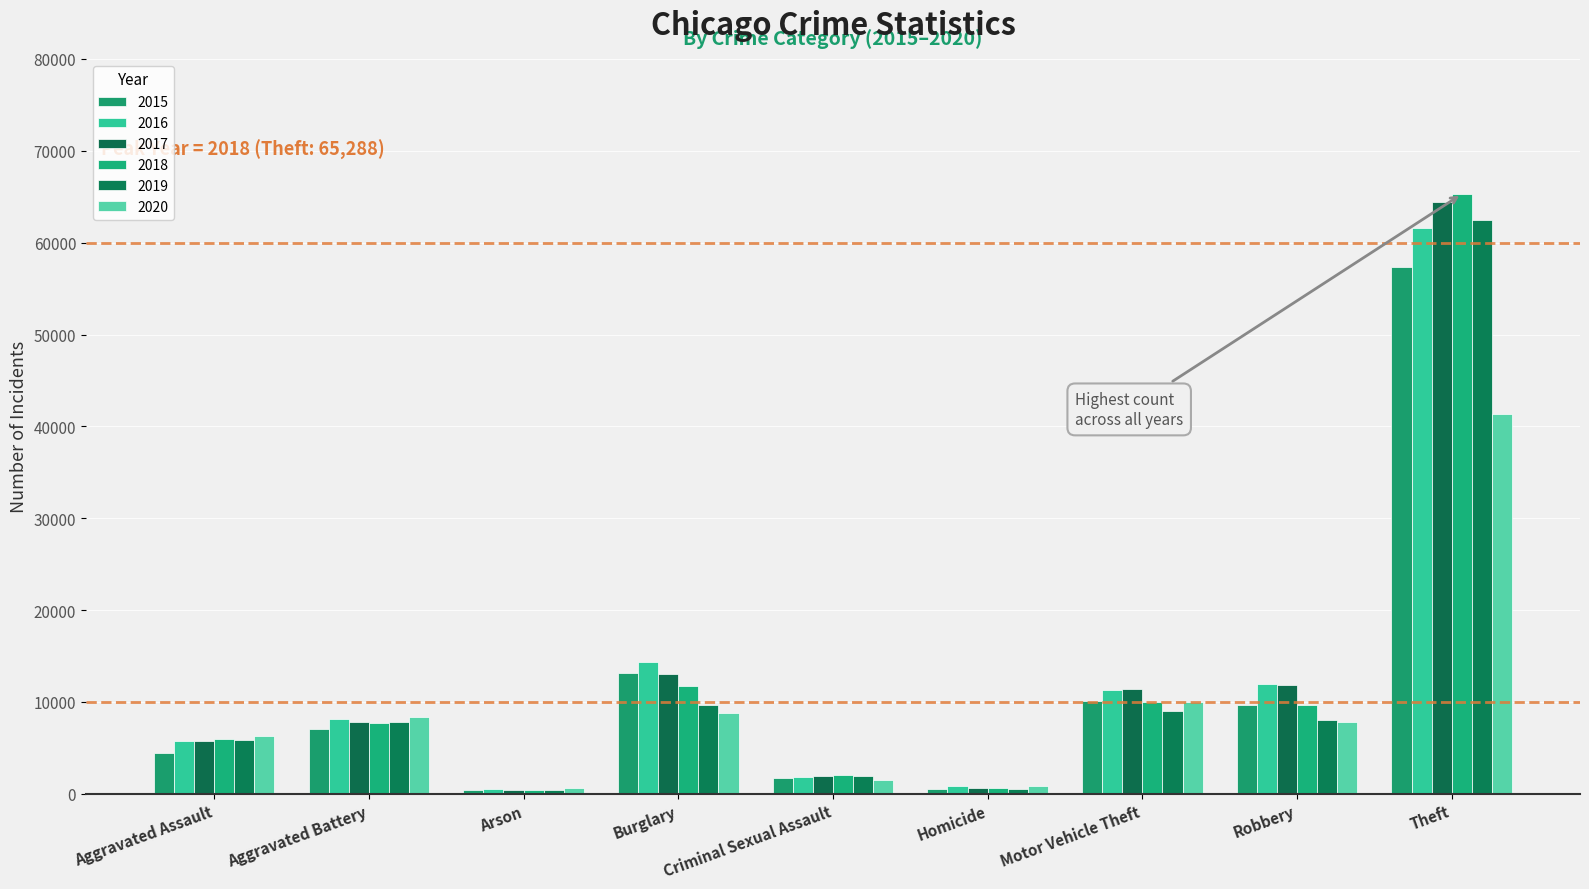

What is the difference between the maximum and minimum values in the 2015 series?

56902